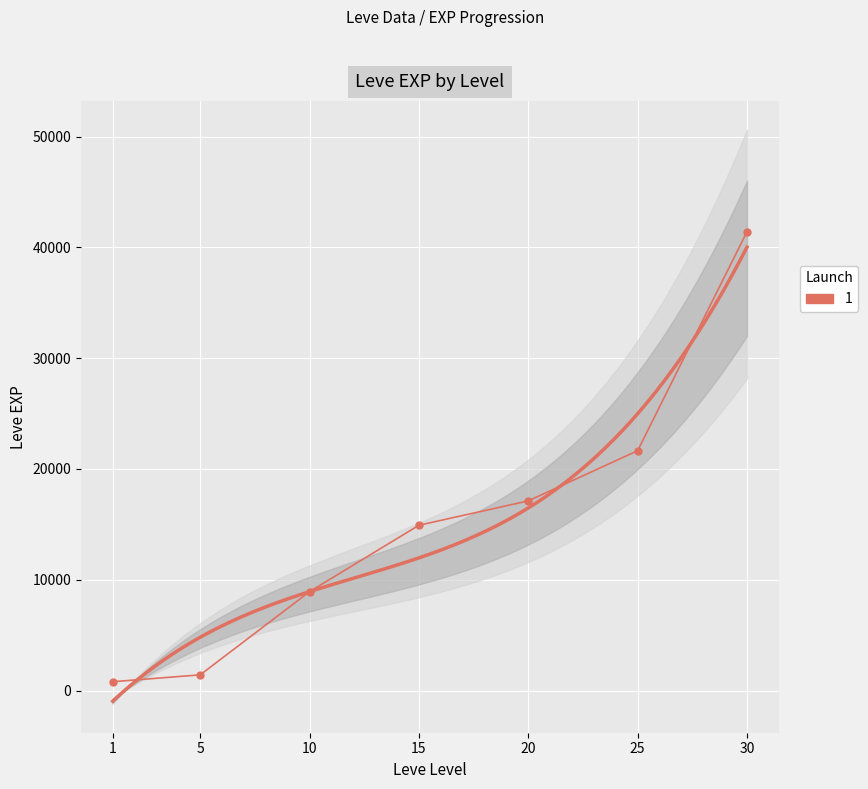

True or false: the data shows 9586 at 25.

False